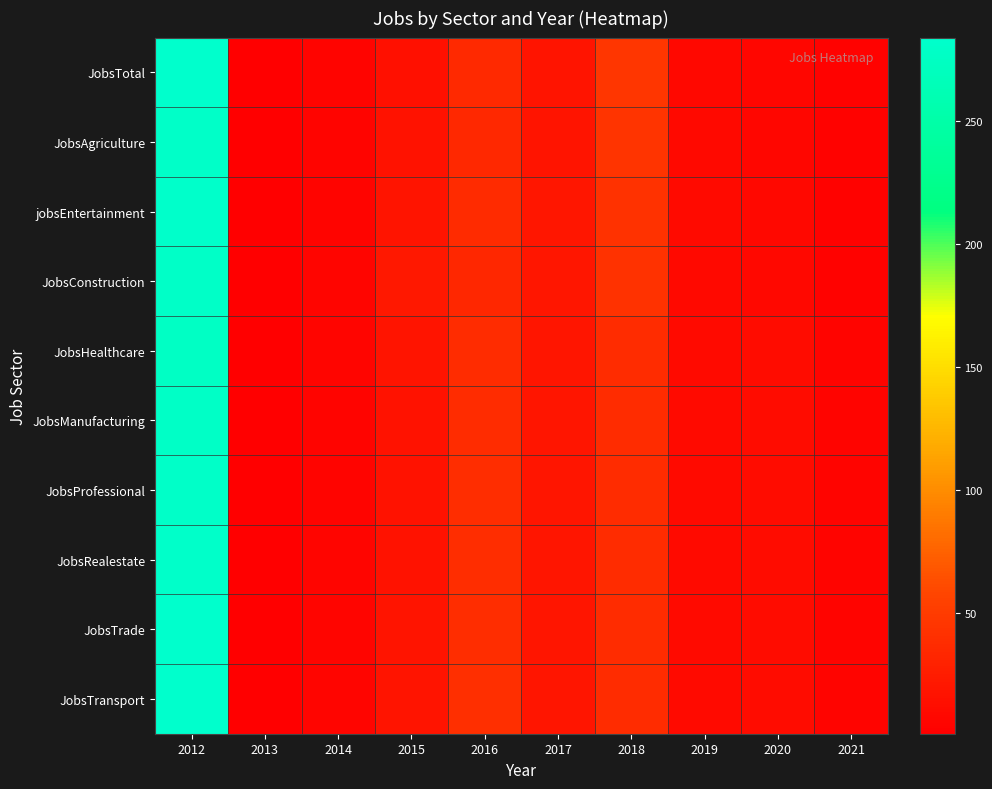

Reading left to right, transcribe all the data shown in this chart.

JobsTotal: 2012=284	2013=1	2014=5	2015=15	2016=36	2017=18	2018=46	2019=8	2020=7	2021=4
JobsAgriculture: 2012=280	2013=1	2014=5	2015=17	2016=35	2017=18	2018=45	2019=9	2020=7	2021=4
jobsEntertainment: 2012=282	2013=1	2014=5	2015=18	2016=37	2017=20	2018=42	2019=10	2020=8	2021=4
JobsConstruction: 2012=279	2013=1	2014=6	2015=21	2016=34	2017=20	2018=42	2019=9	2020=8	2021=4
JobsHealthcare: 2012=277	2013=1	2014=6	2015=18	2016=38	2017=19	2018=38	2019=10	2020=12	2021=5
JobsManufacturing: 2012=278	2013=1	2014=5	2015=17	2016=38	2017=19	2018=38	2019=10	2020=11	2021=5
JobsProfessional: 2012=280	2013=1	2014=5	2015=17	2016=39	2017=19	2018=38	2019=10	2020=11	2021=5
JobsRealestate: 2012=281	2013=1	2014=6	2015=17	2016=39	2017=19	2018=38	2019=10	2020=11	2021=5
JobsTrade: 2012=283	2013=1	2014=6	2015=18	2016=39	2017=19	2018=38	2019=10	2020=11	2021=5
JobsTransport: 2012=284	2013=1	2014=6	2015=18	2016=40	2017=19	2018=38	2019=10	2020=11	2021=5